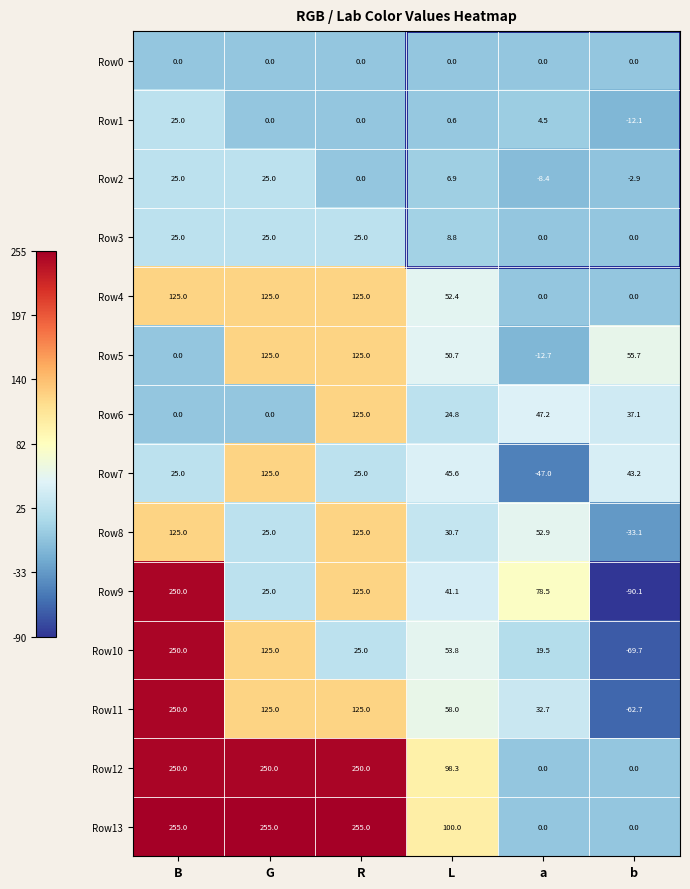

Which series changed the most between G and b?

Row13